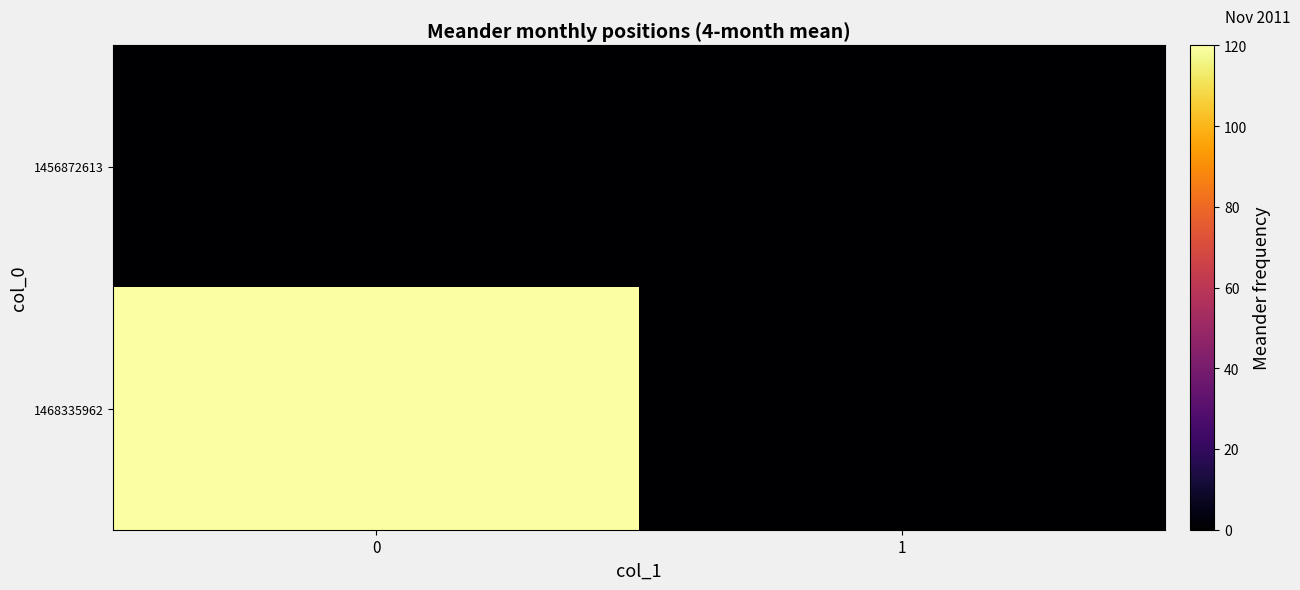

List the series in order of their overall mean, lowest first.

1456872613, 1468335962